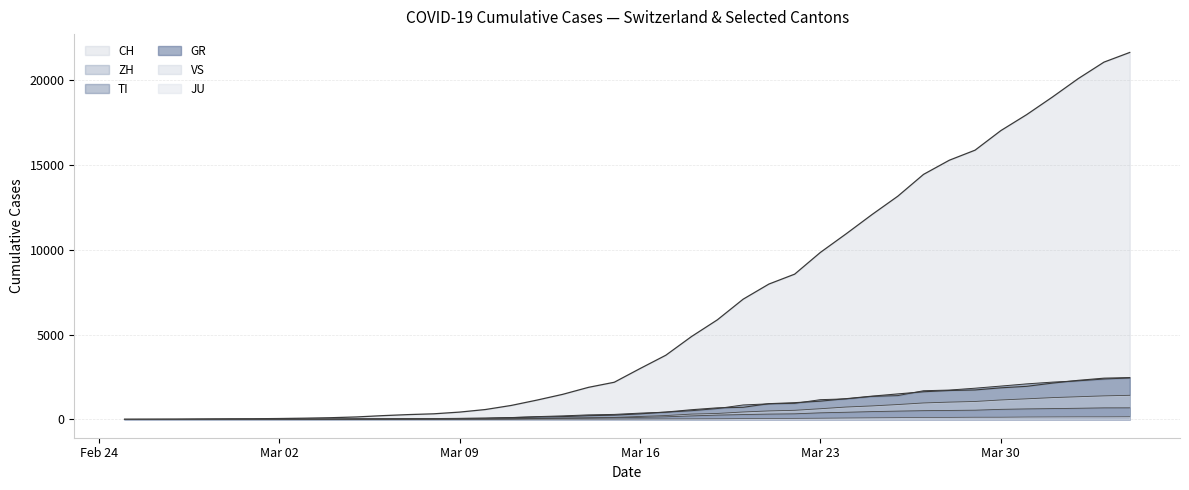

Where does the VS series first go above 172?

2020-03-17